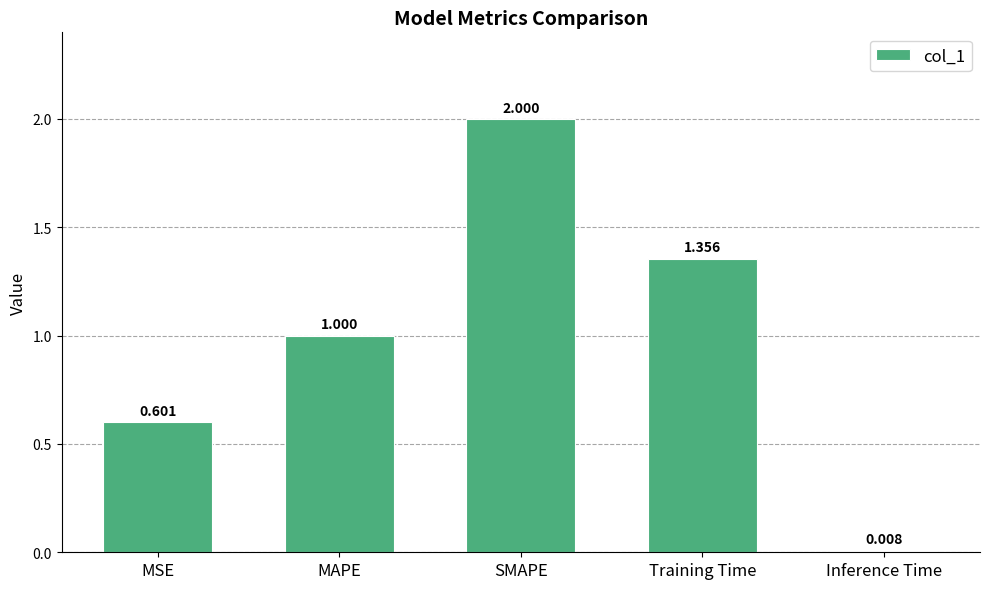

Which category has the highest value across all series?

SMAPE